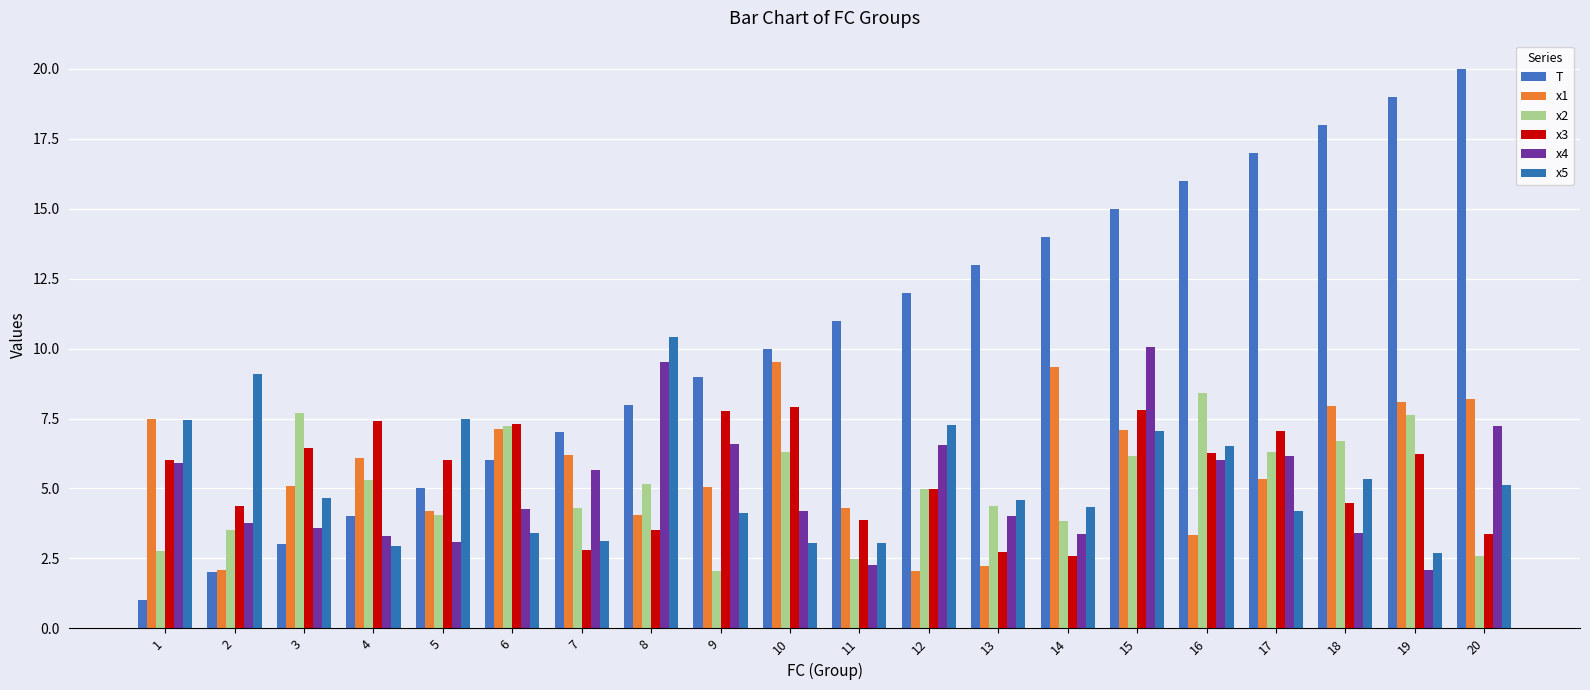

List the labels in order of x5 value, smallest first.

19, 4, 11, 10, 7, 6, 9, 17, 14, 13, 3, 20, 18, 16, 15, 12, 1, 5, 2, 8